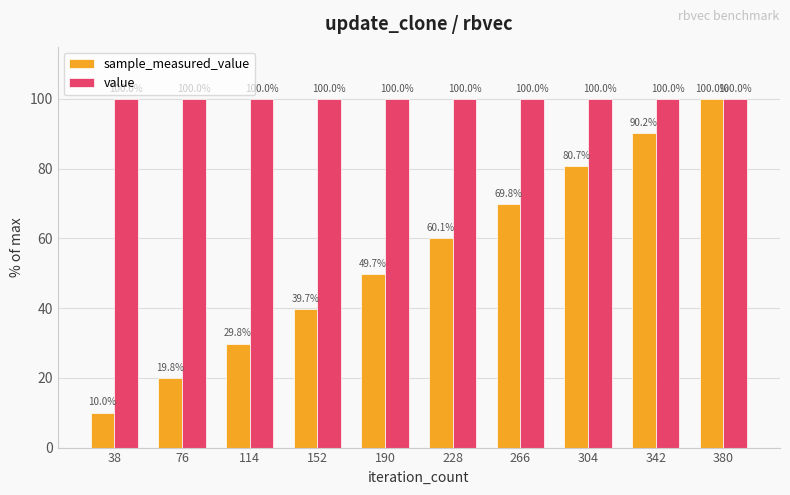

What are all the series names shown in the legend?

sample_measured_value, value